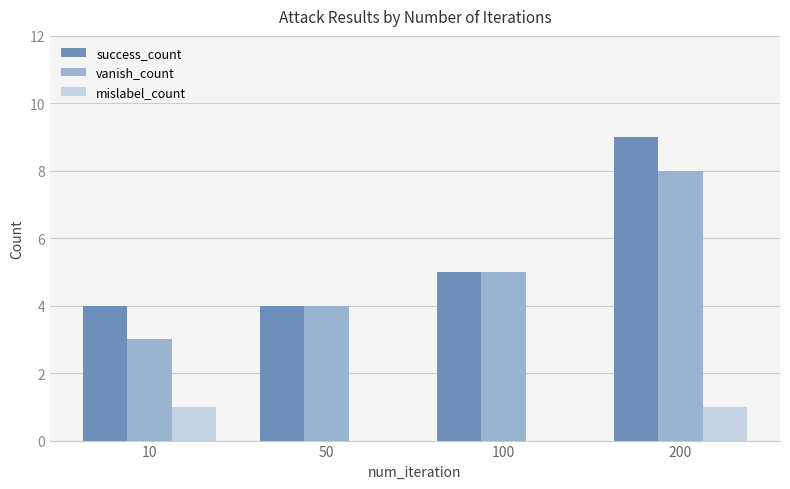

What is the greatest value displayed?

9